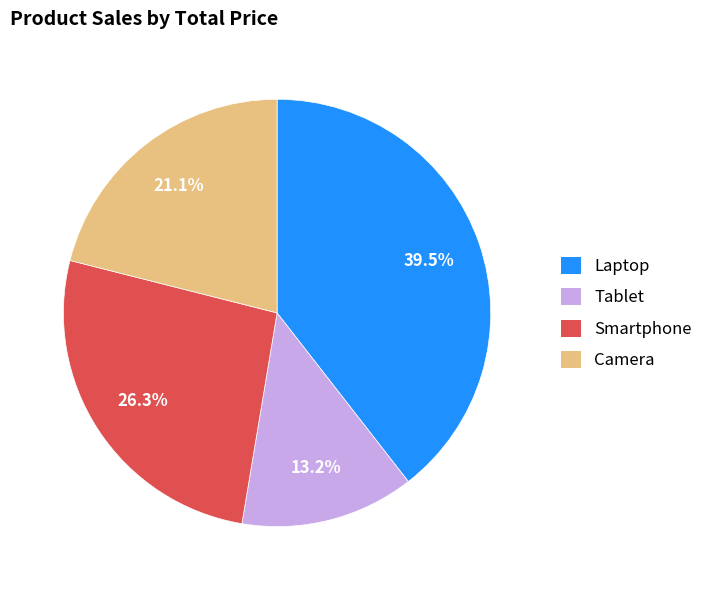

Which slice is the smallest?

Tablet